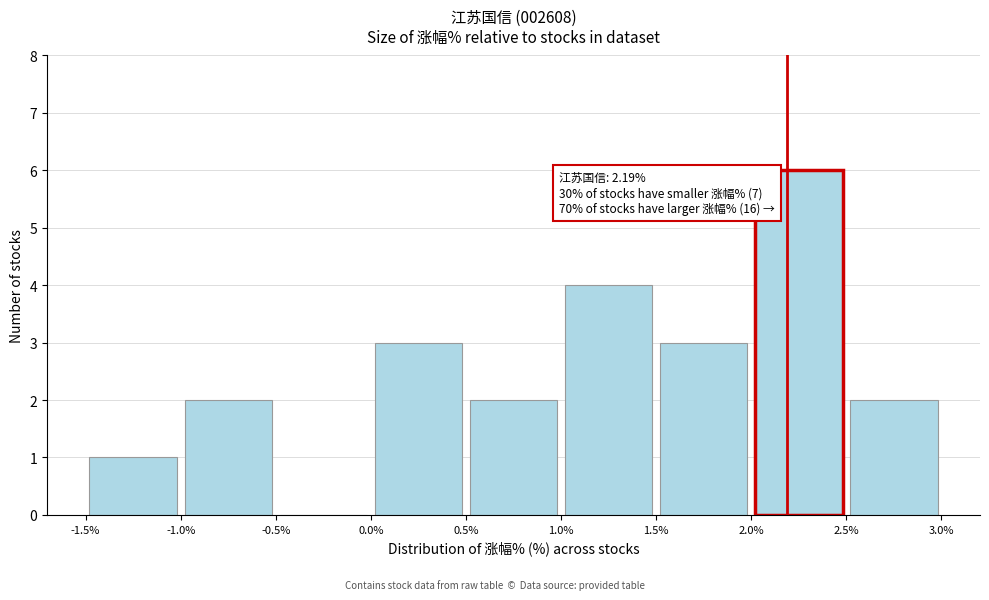

Over which range of the x-axis is the bar tallest?

2.0% to 2.5%